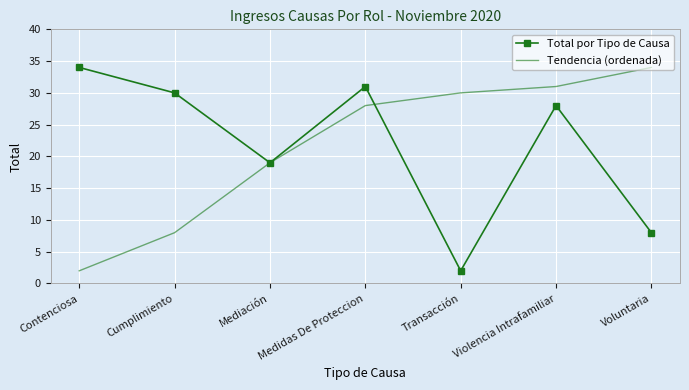

Which series changed the most between Transacción and Violencia Intrafamiliar?

Total por Tipo de Causa